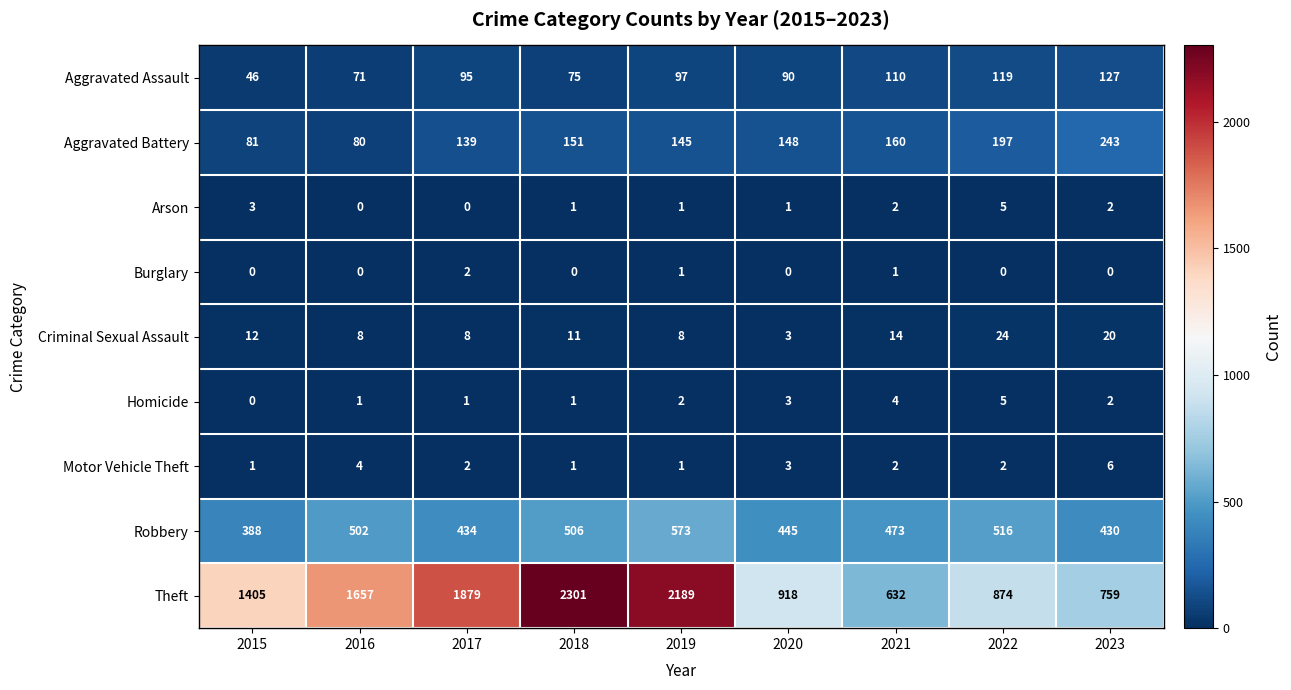

What is the difference between the maximum and second lowest values in the Aggravated Assault series?

56